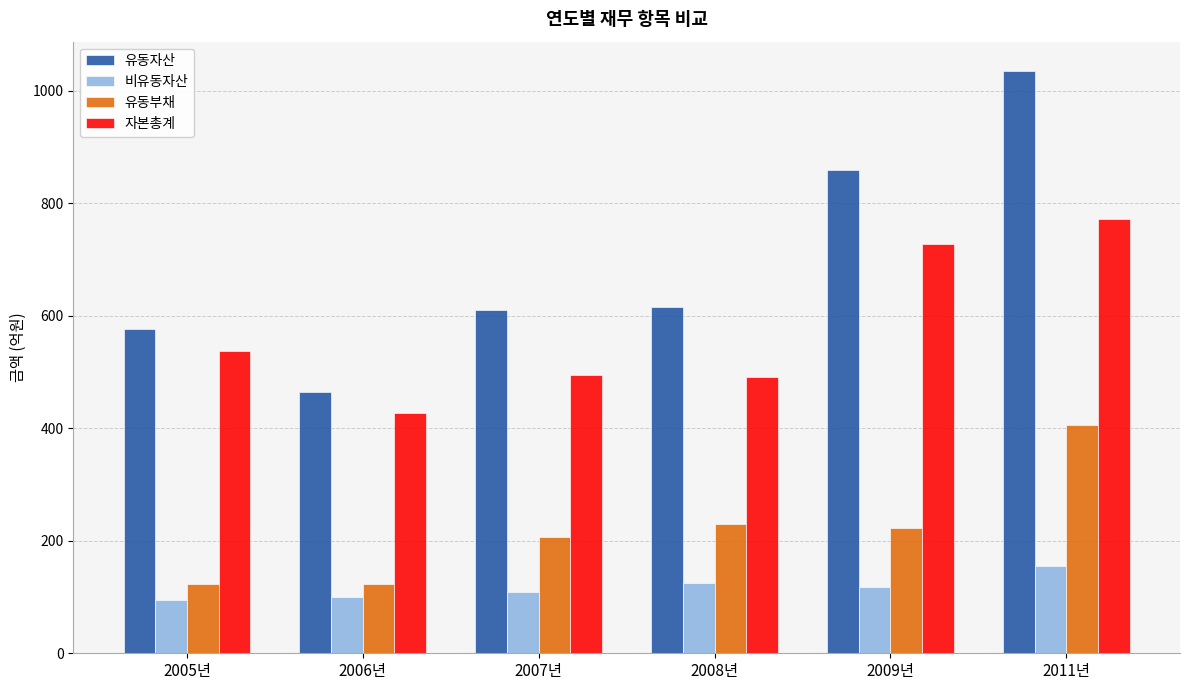

Which series changed the most between 2008년 and 2009년?

유동자산